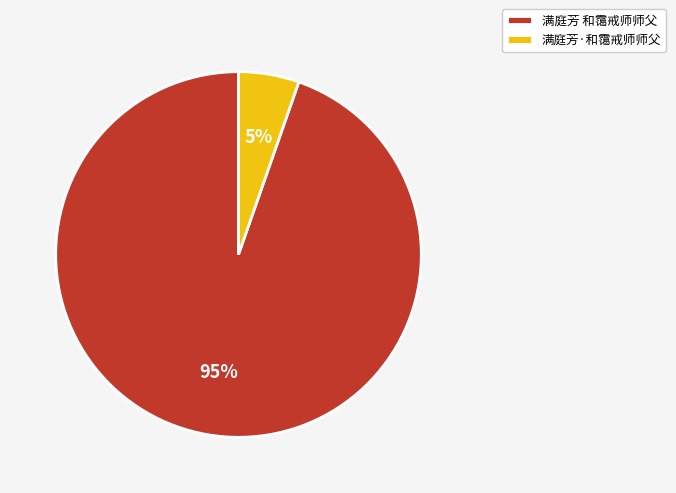

What is the majority slice?

满庭芳 和霭戒师师父